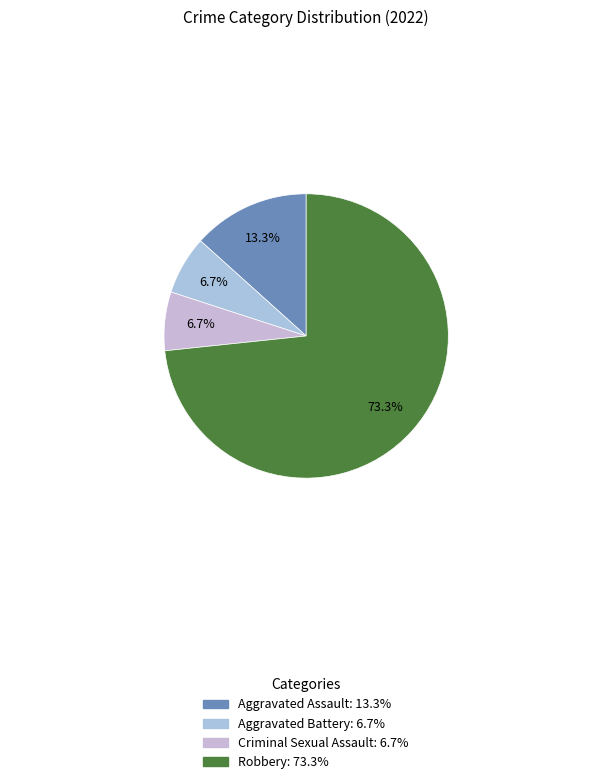

Count the number of slices in the pie.

4